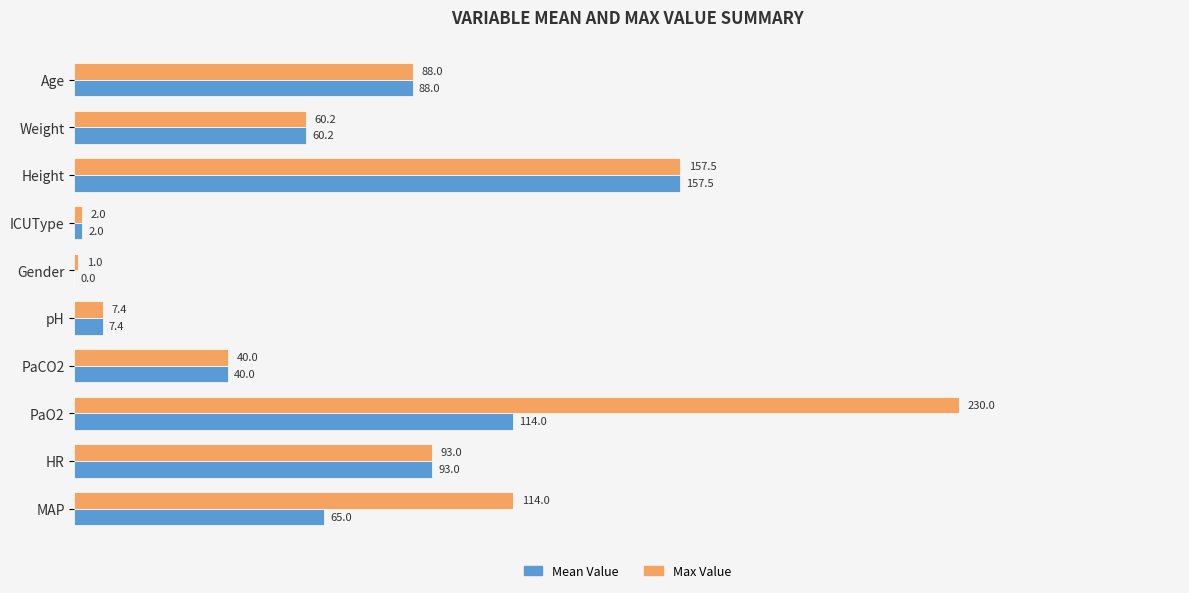

At which label does Mean Value reach its peak?

Height